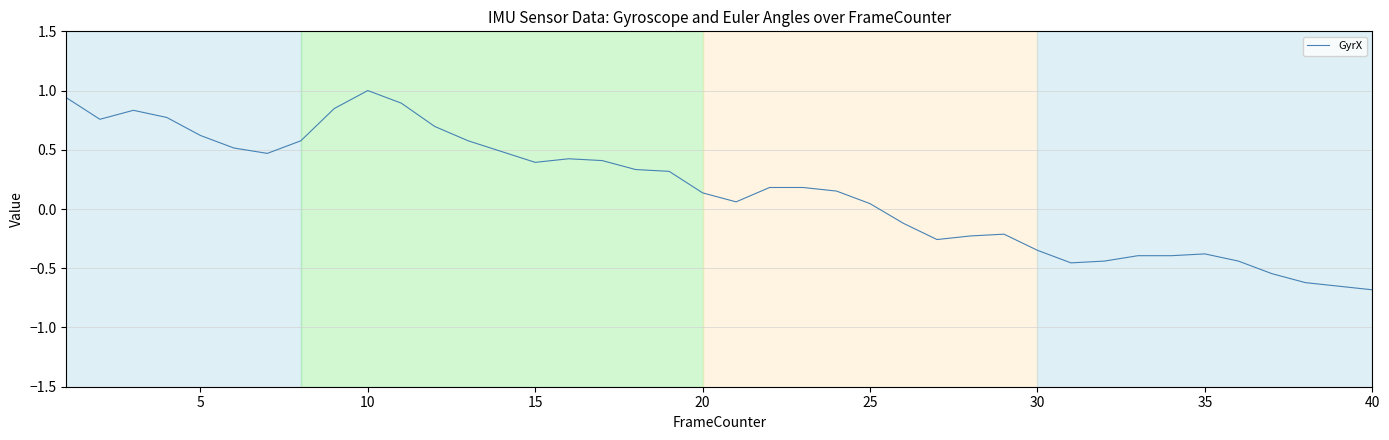

What is the maximum value shown in the chart?

1.0